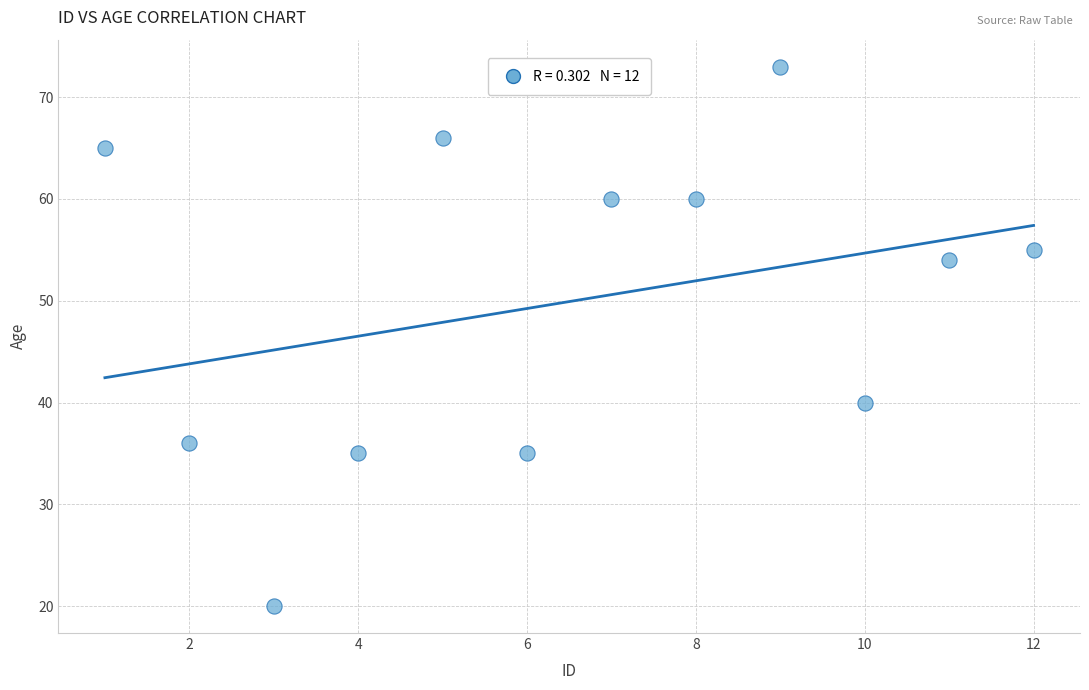

What Y value in the scatter plot is closest to 46?

40